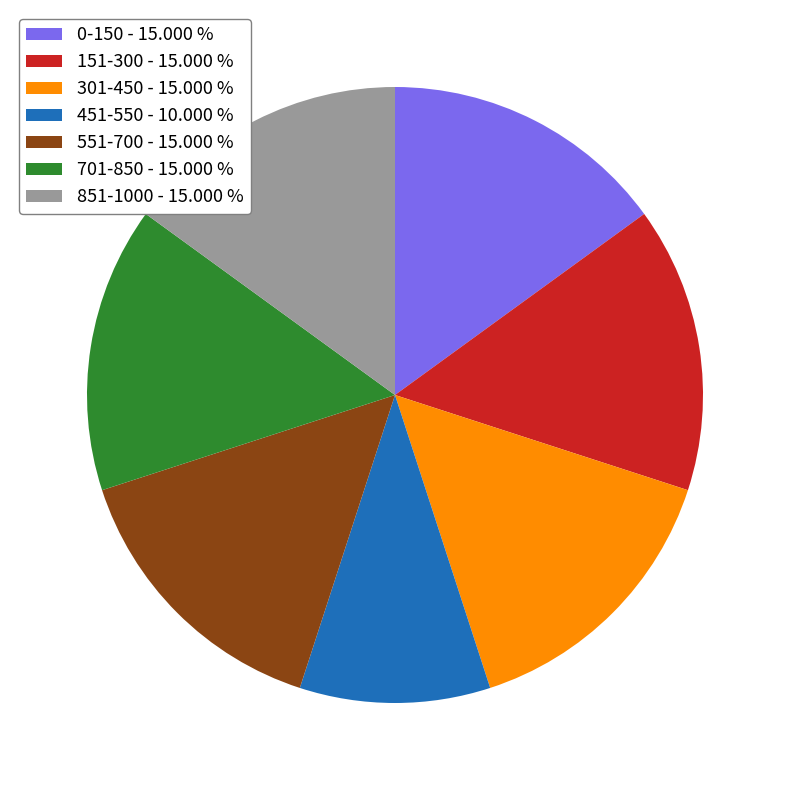

Count the number of slices in the pie.

7